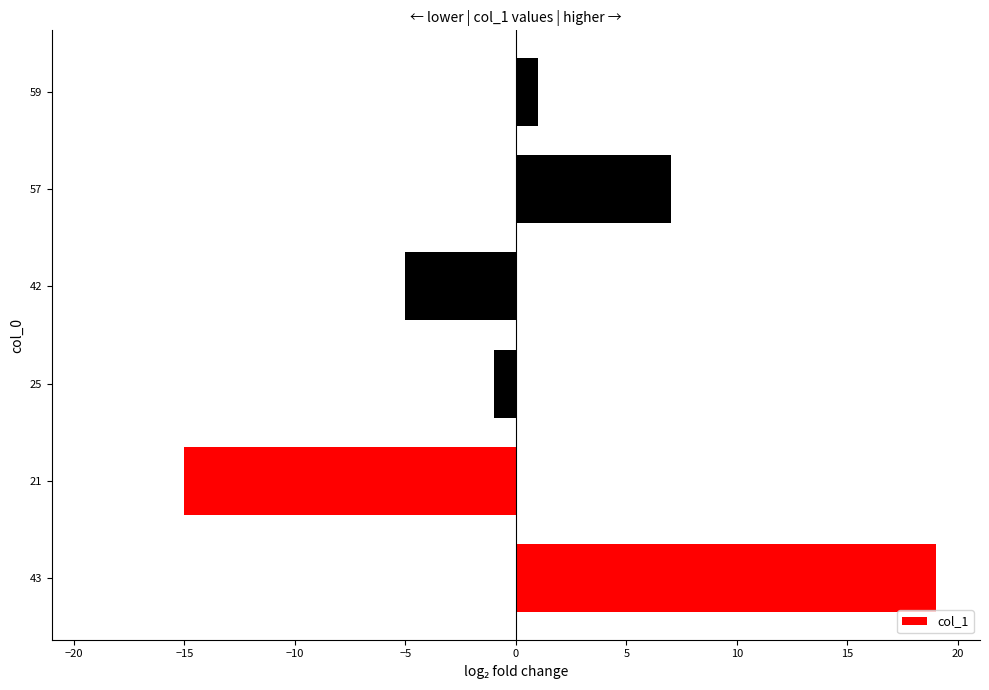

What is the sum of the values at 43 and 57?

26